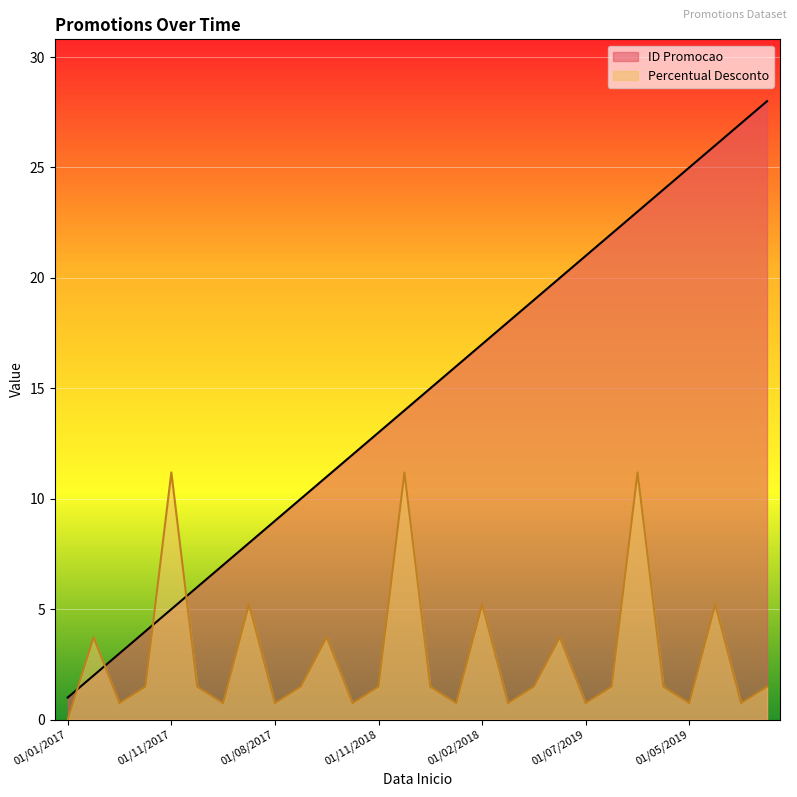

The value of ID Promocao at 01/11/2018 is 13.0. True or false?

True